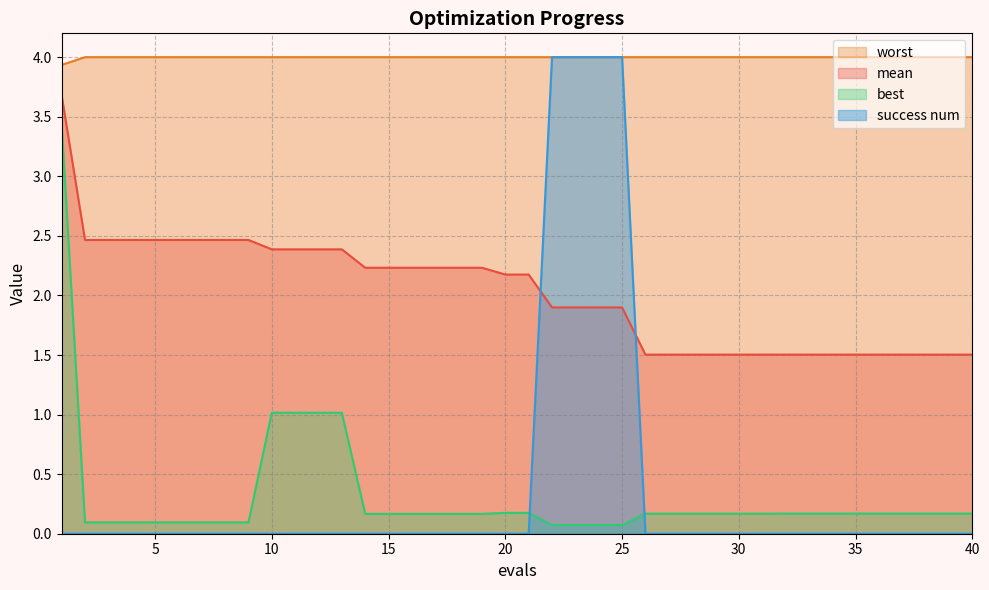

What is the maximum value shown in the chart?

4.0